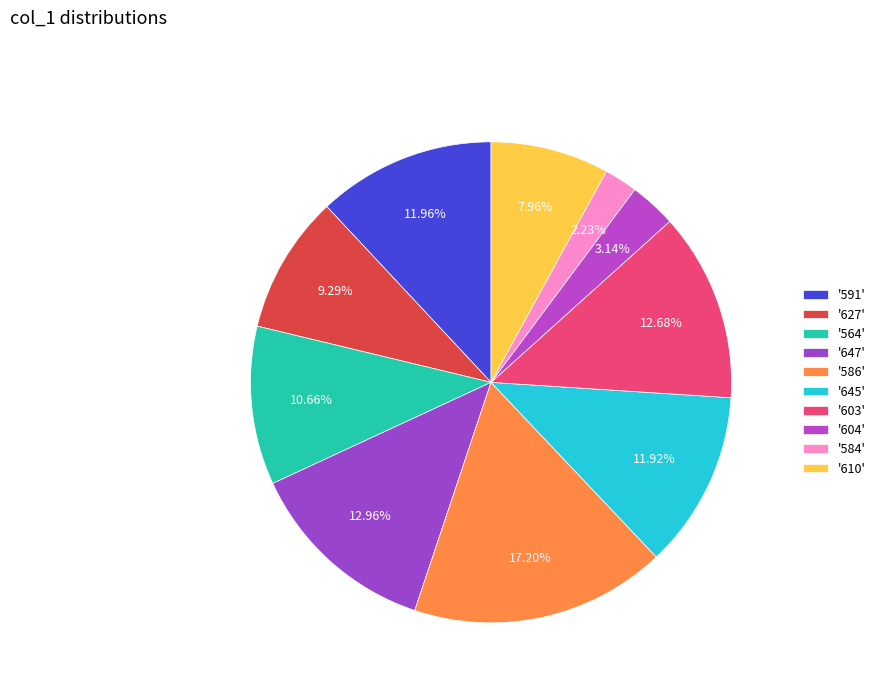

How many segments does this pie chart have?

10